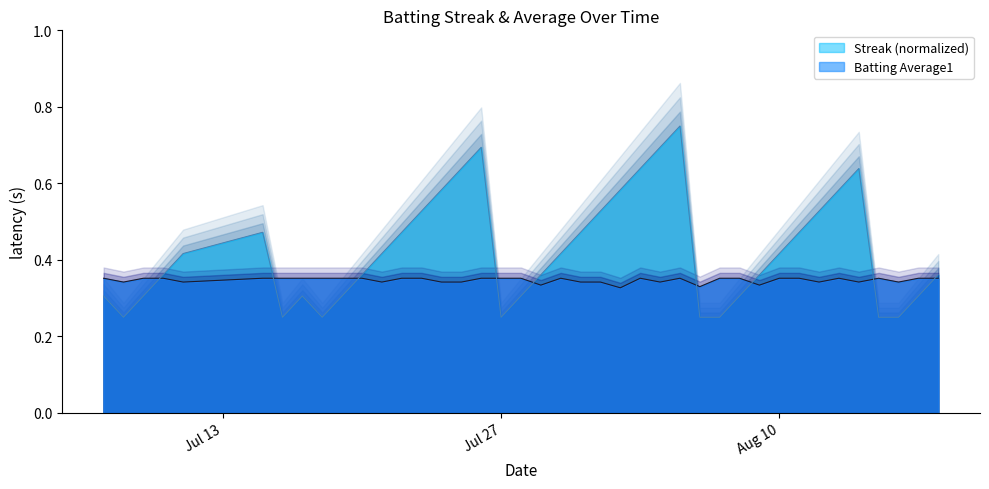

Which series has the largest total across all categories?

Streak